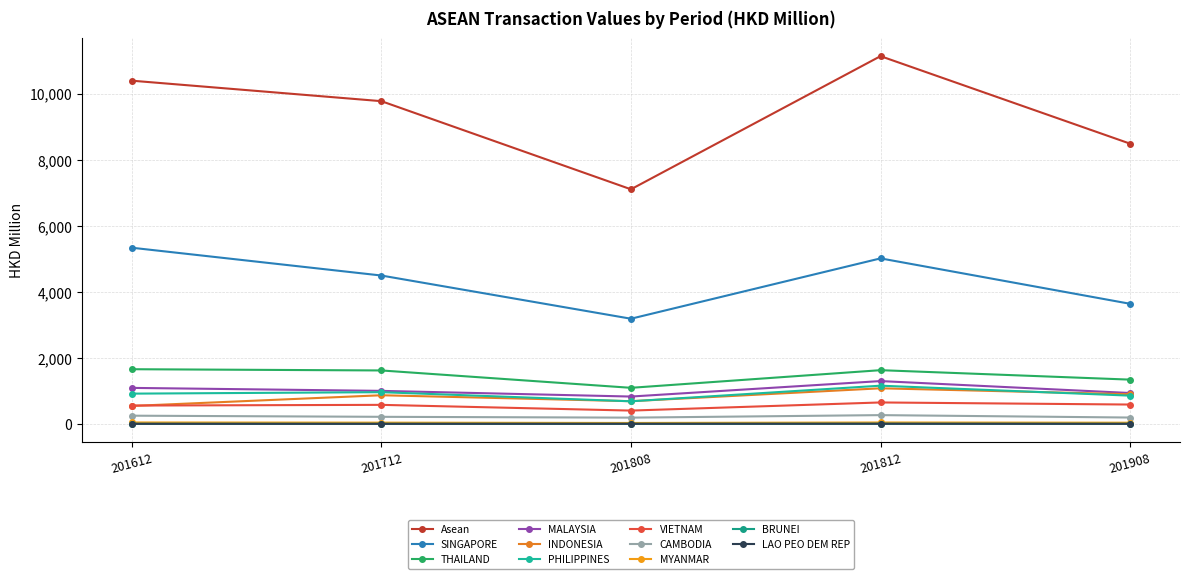

Does the chart have visible grid lines?

Yes